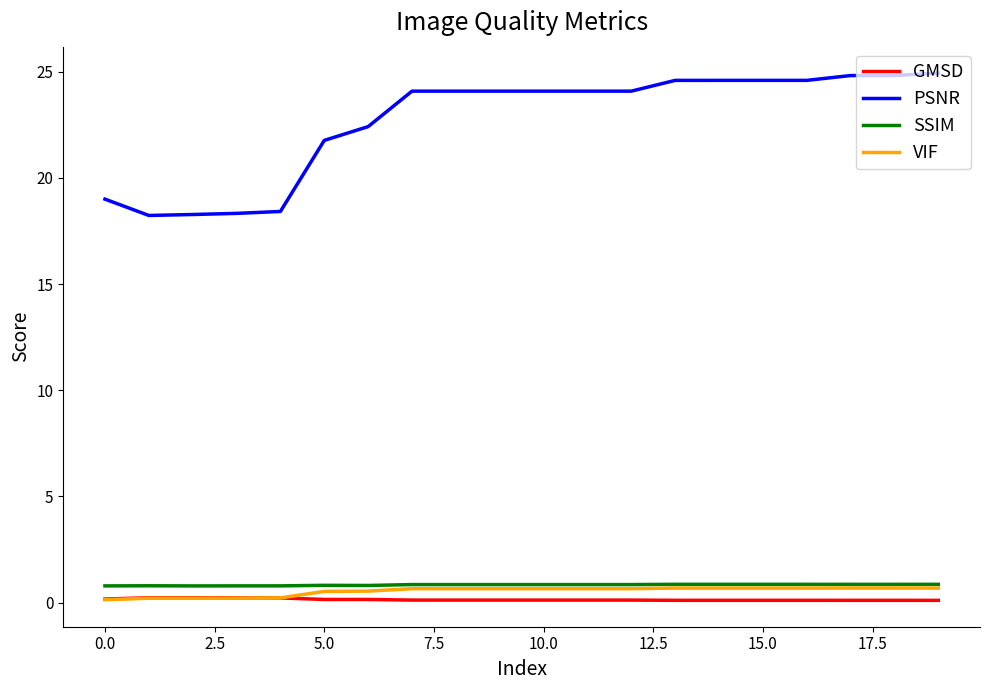

Which series has the largest range (max minus min)?

PSNR